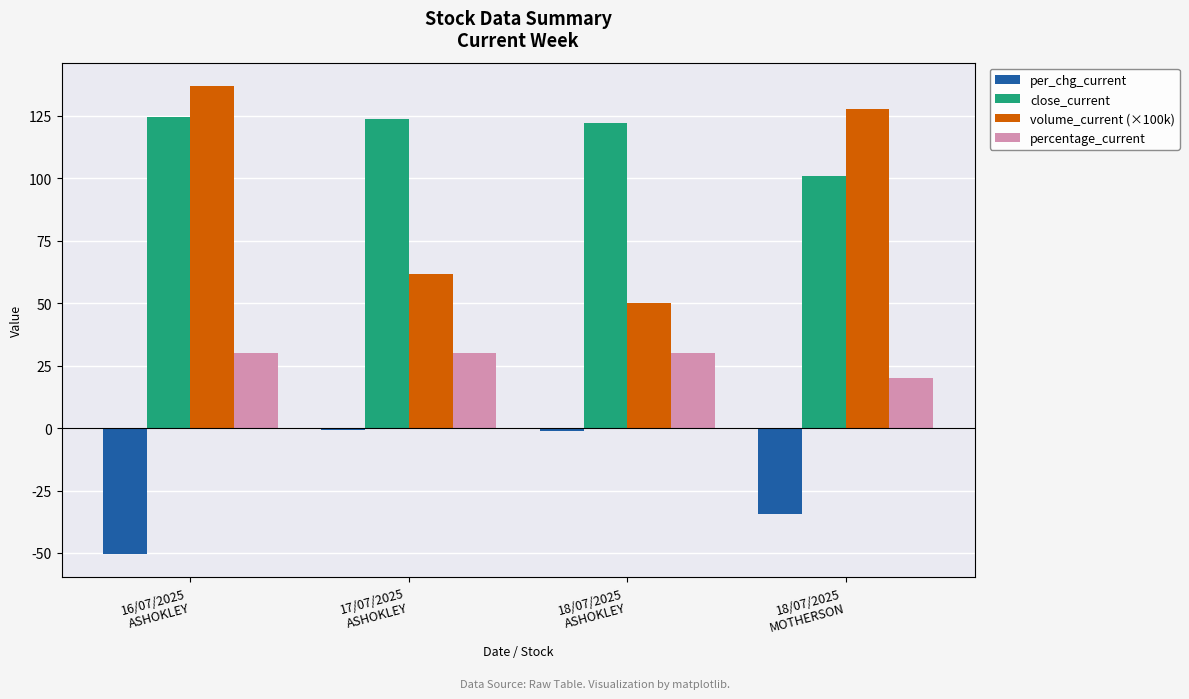

What is the sum of the percentage_current values at 18/07/2025
MOTHERSON and 16/07/2025
ASHOKLEY?

50.0